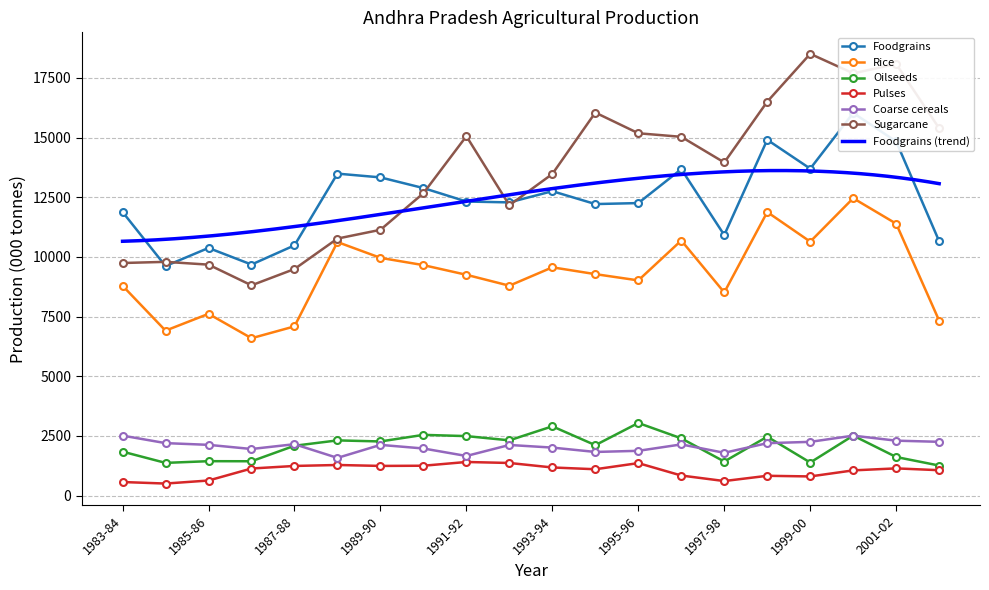

What is the sum of all Pulses values?

20569.1